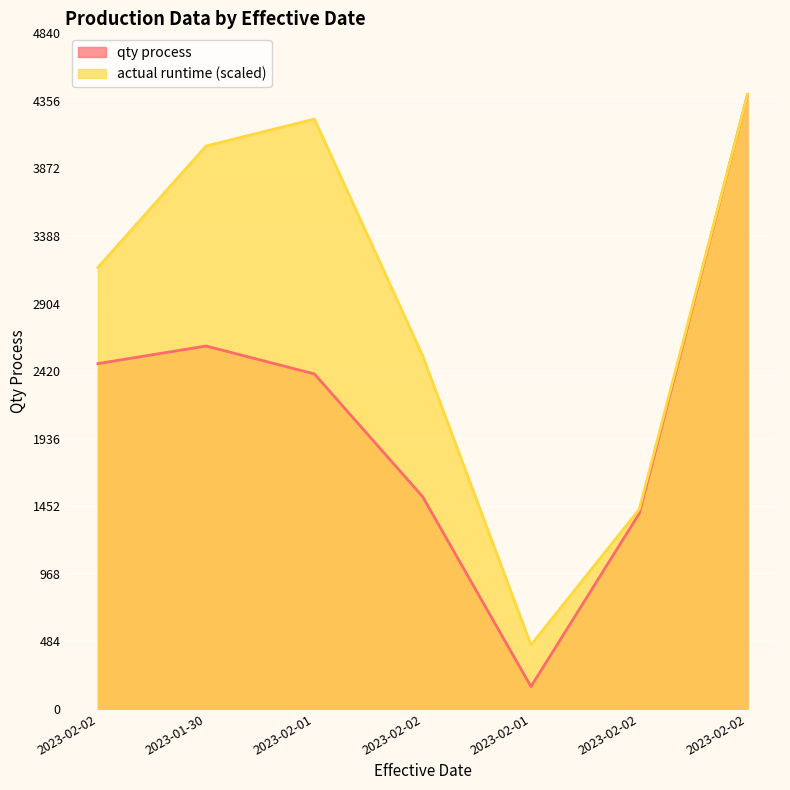

What is the sum of all qty process values?

14954.0